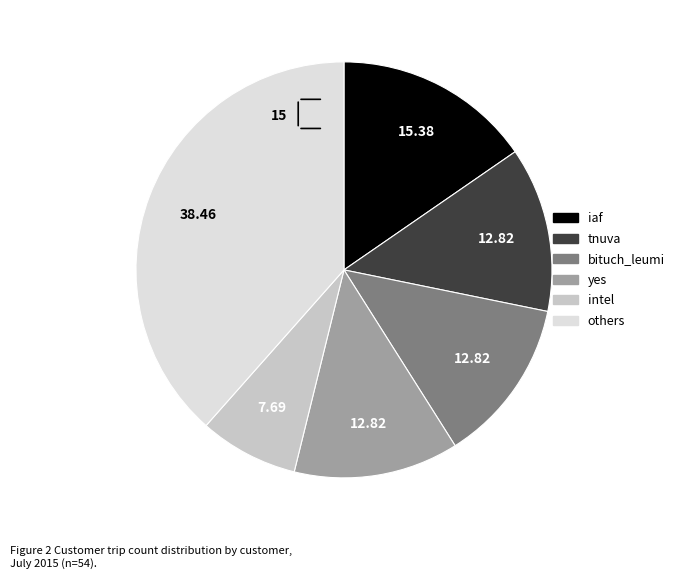

How many segments does this pie chart have?

6